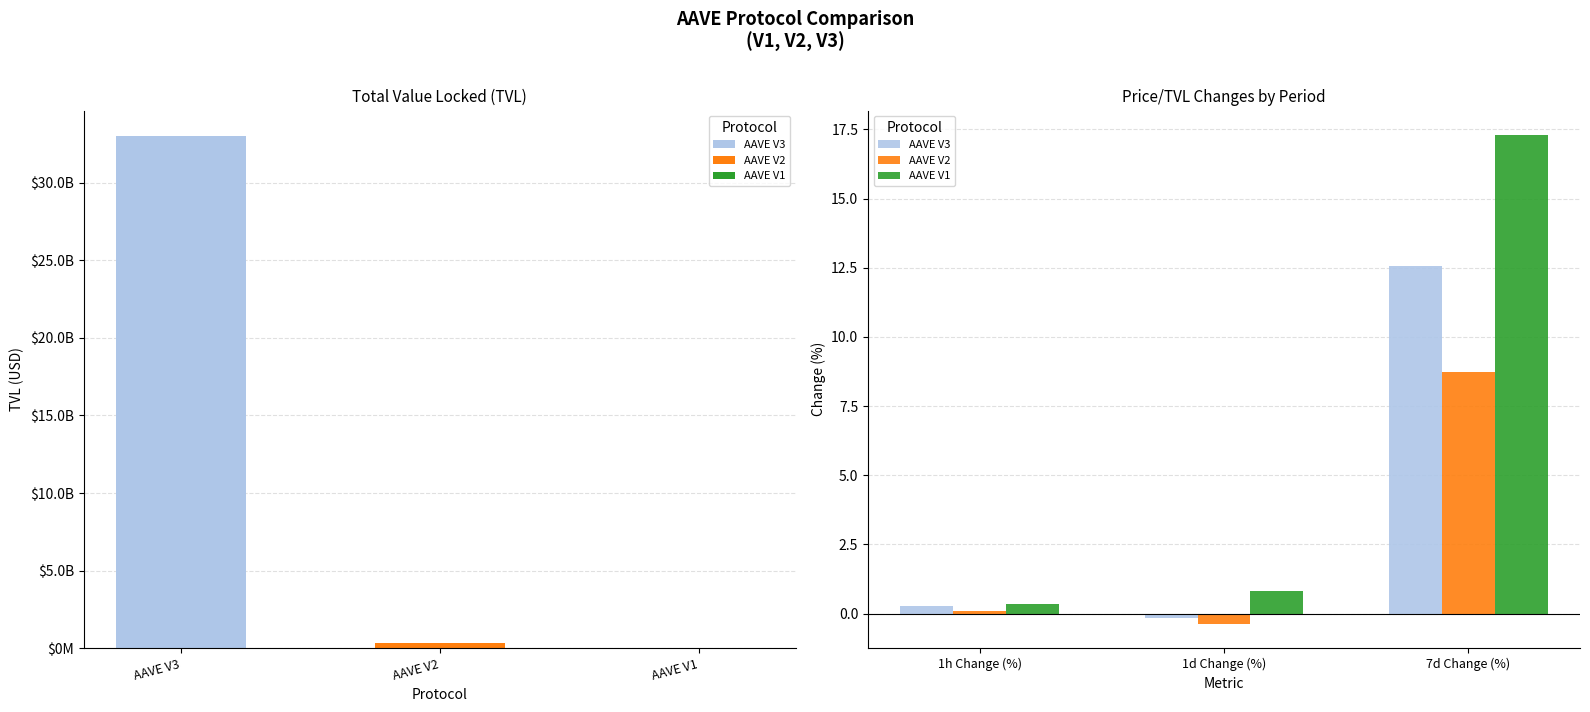

How many data points in AAVE V2 are above 0?

2